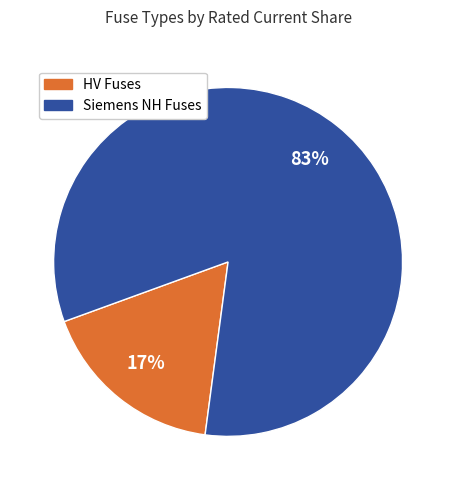

True or false: HV accounts for 17% of the total.

True